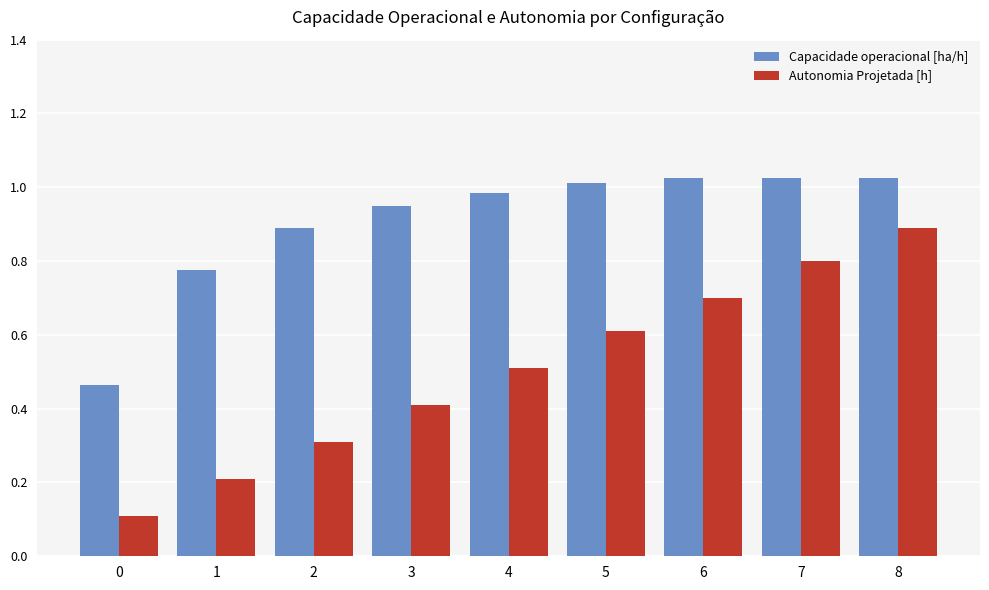

Count the number of categories in the chart.

9